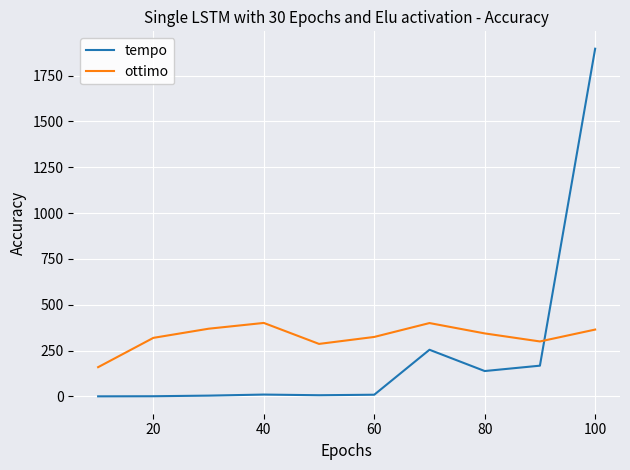

What is the greatest value displayed?

1897.0